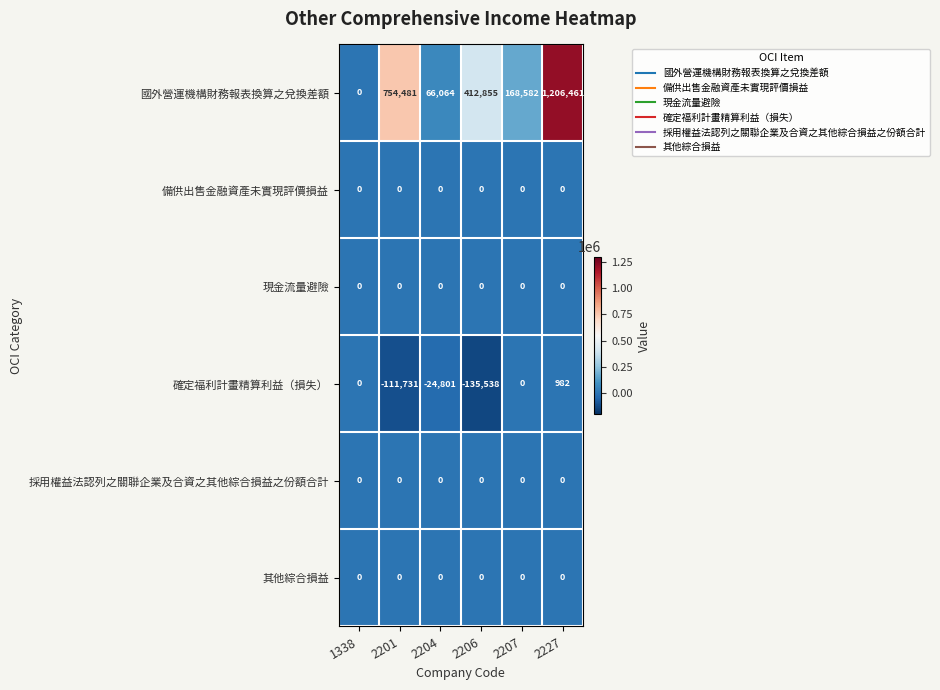

Between 1338 and 2227, which series saw the biggest shift?

國外營運機構財務報表換算之兌換差額